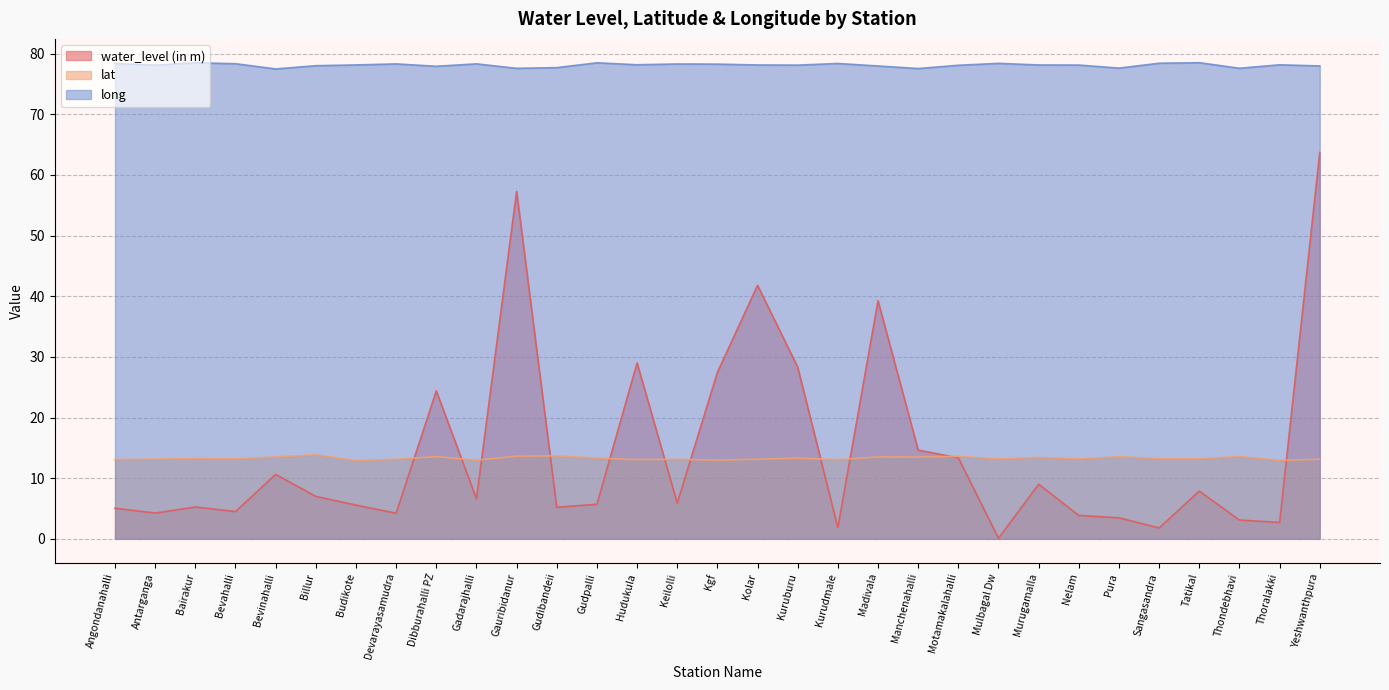

How many values in the water_level (in m) series are below 5?

10